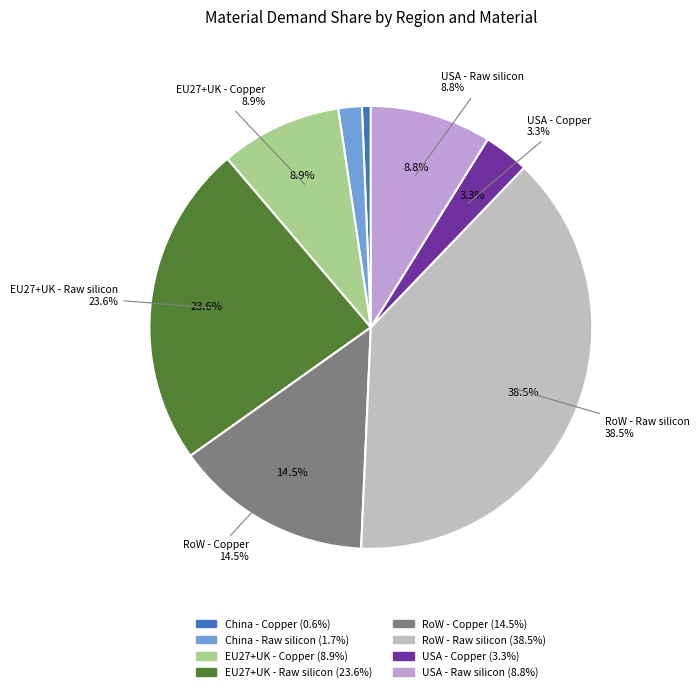

Between RoW - Raw silicon and USA - Raw silicon, which is larger?

RoW - Raw silicon